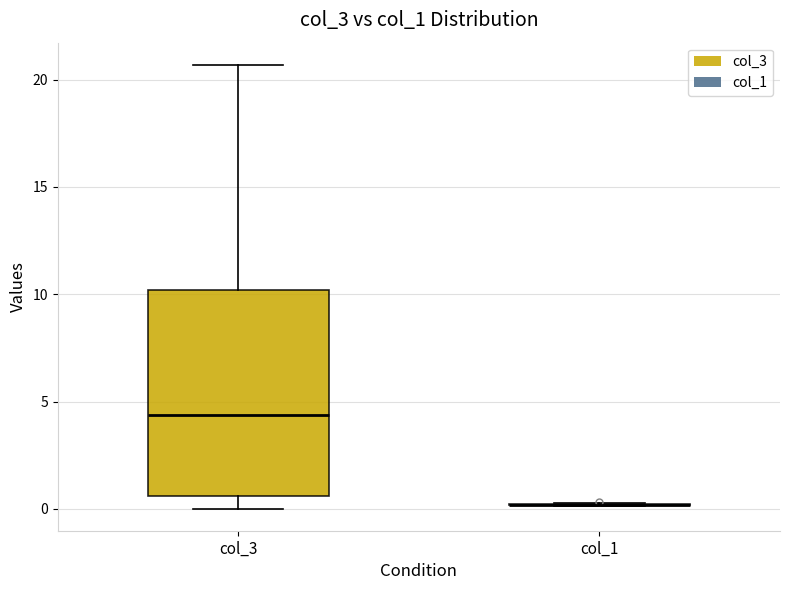

Reading left to right, read every box against the y-axis: the position of its median line, the range the box covers, and the ends of its whiskers. The values are not printed on the chart, so give them approximately, as read against the axis.

col_3: median 4.5, box 0.5 to 10.0, whiskers 0.0 to 20.5
col_1: box collapsed to a line at 0.0, whiskers 0.0 to 0.5